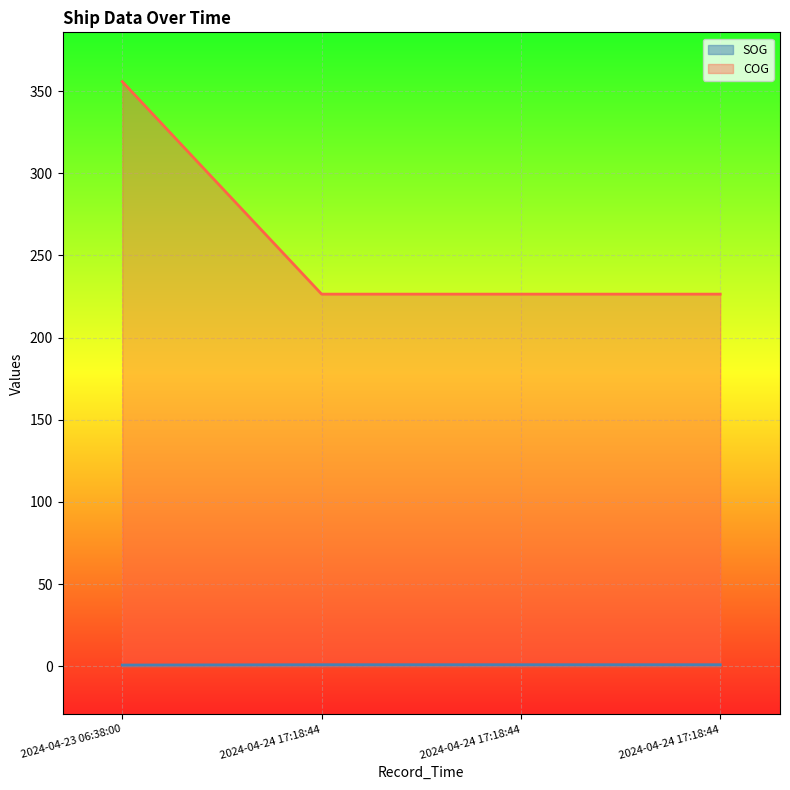

Reading right to left, extract all data points from this chart.

SOG: 0.9	0.9	0.9	0.7
COG: 226.4	226.4	226.4	355.7